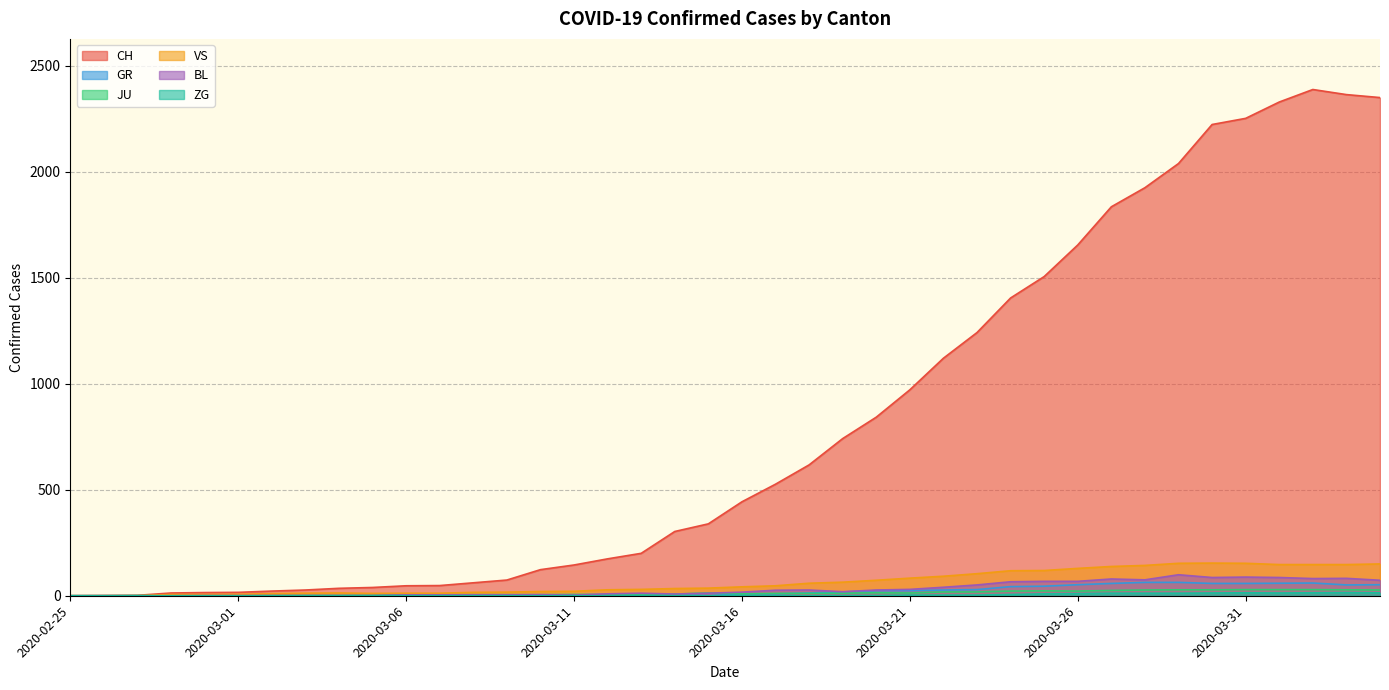

At how many categories does at least one series exceed 653?

17